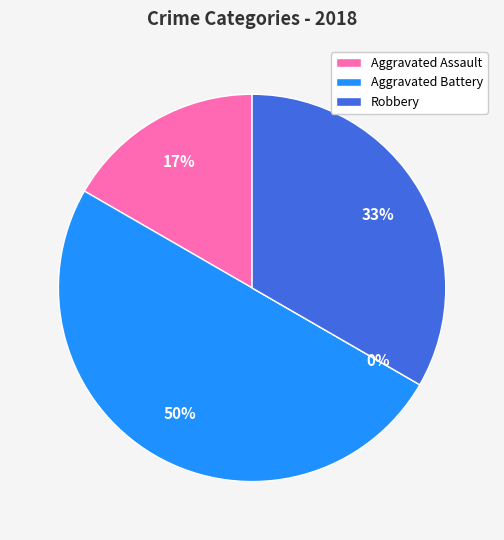

How many segments does this pie chart have?

4